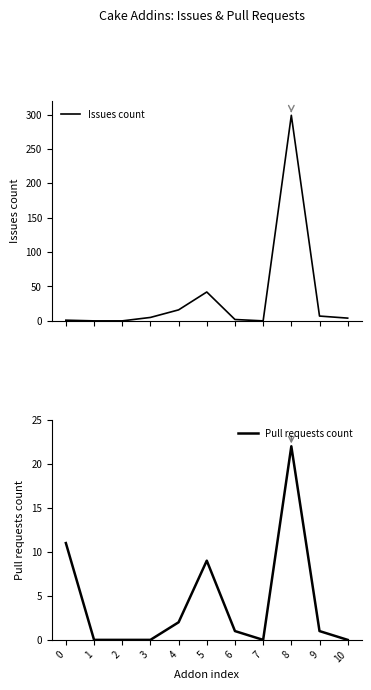

Reading left to right, list all the values displayed in this chart.

Issues count: 1	0	0	5	16	42	2	0	299	7	4
Pull requests count: 11	0	0	0	2	9	1	0	22	1	0